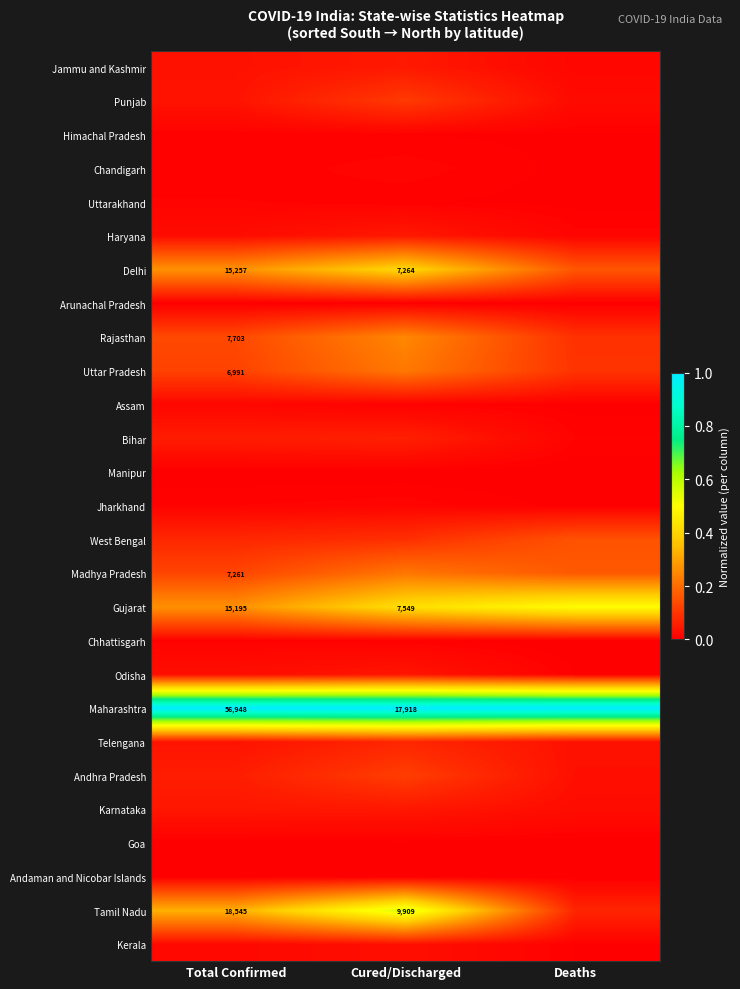

True or false: Bihar has a value of 0.1 at Cured/Discharged.

True